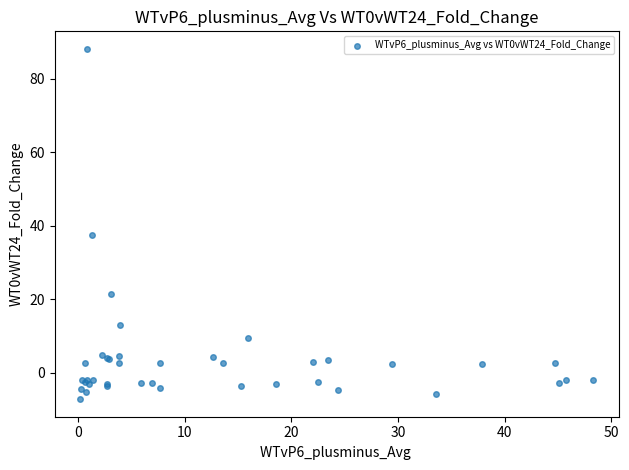

What Y value in the scatter plot is closest to 40?

37.4